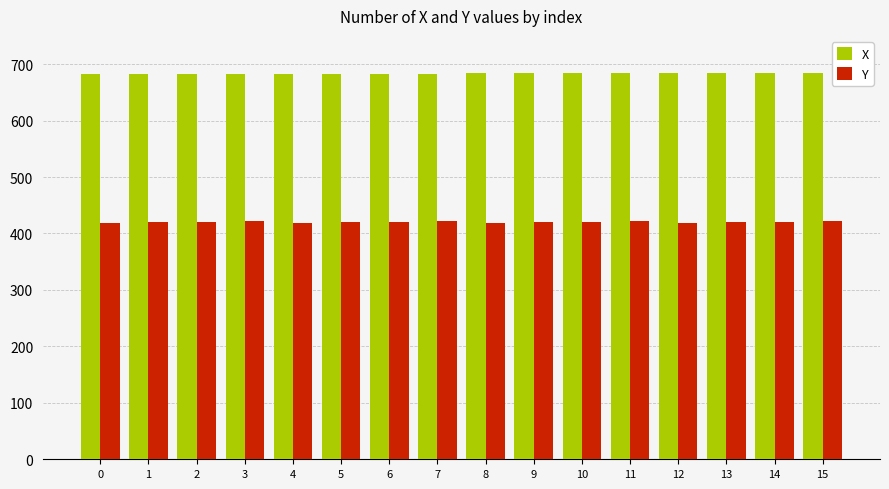

What is the minimum value for Y?

419